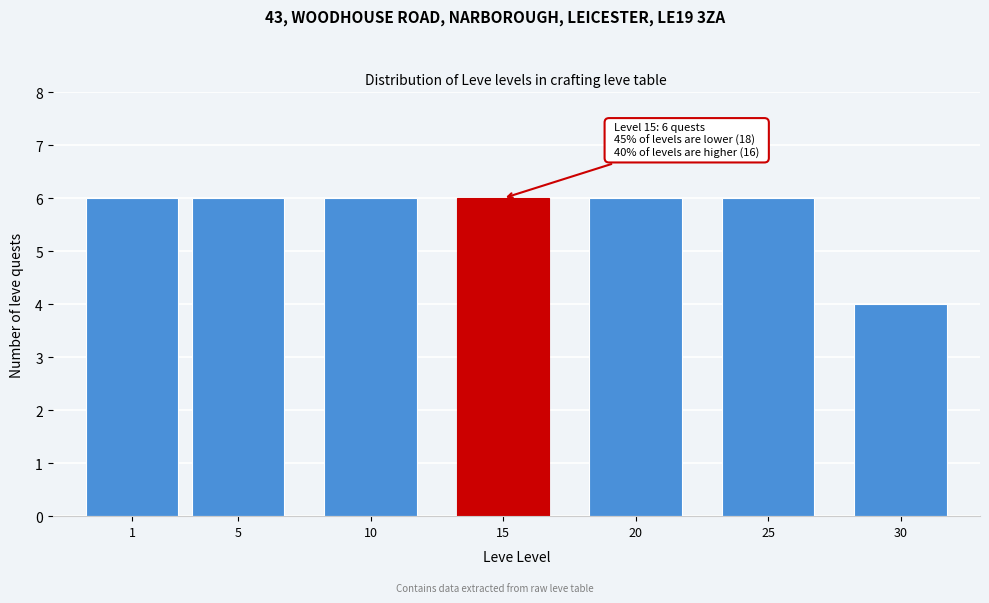

Reading left to right, list all the values displayed in this chart.

6	6	6	6	6	6	4